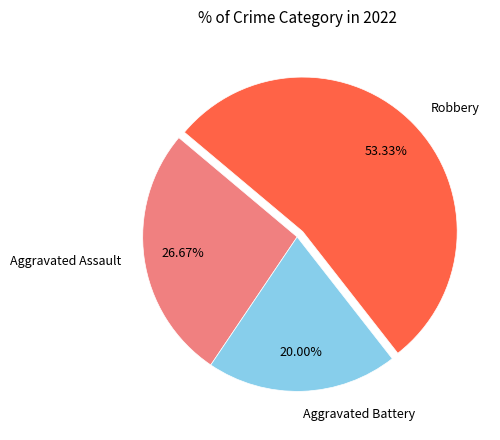

To the nearest percent, what percentage of the pie is Robbery?

53%